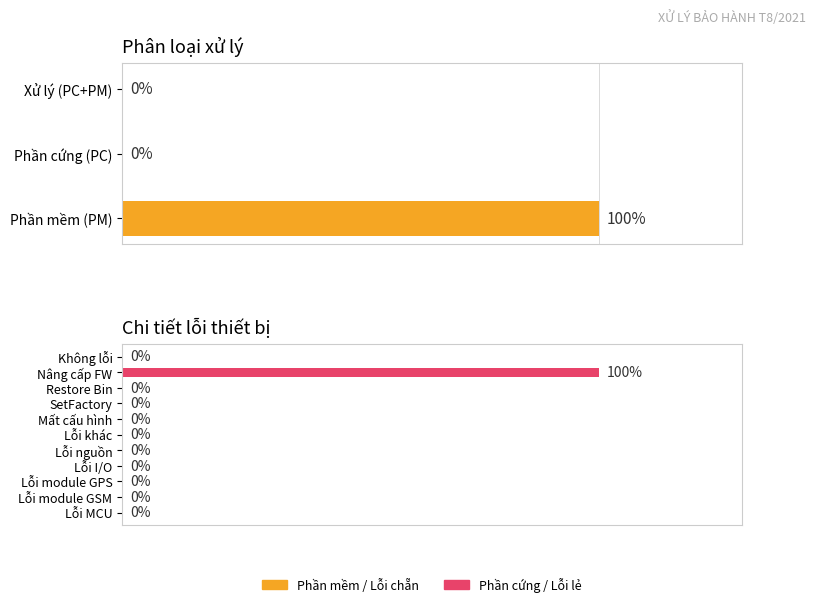

List the labels in order of value, smallest first.

Lỗi MCU, Lỗi module GSM, Lỗi module GPS, Lỗi I/O, Lỗi nguồn, Lỗi khác, Mất cấu hình, SetFactory, Restore Bin, Không lỗi, Nâng cấp FW